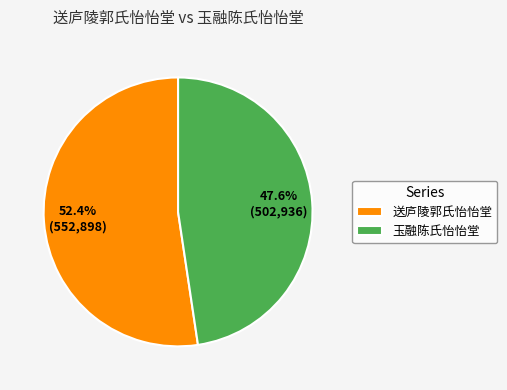

Between 玉融陈氏怡怡堂 and 送庐陵郭氏怡怡堂, which is larger?

送庐陵郭氏怡怡堂